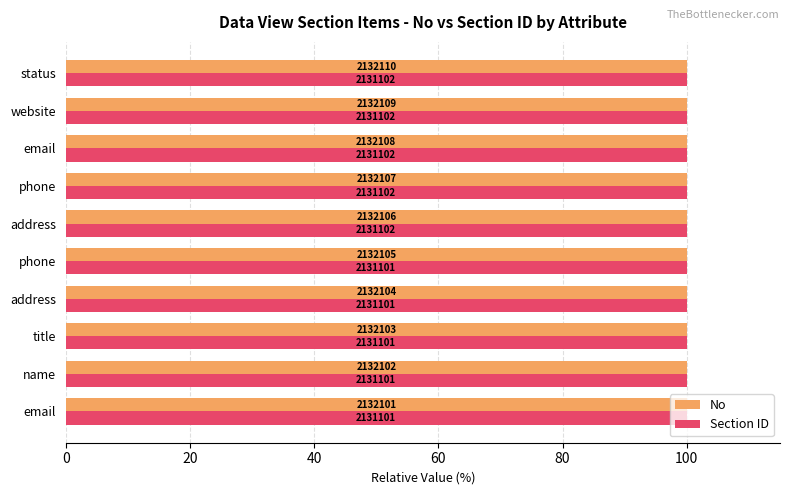

What are all the series names shown in the legend?

No, Section ID